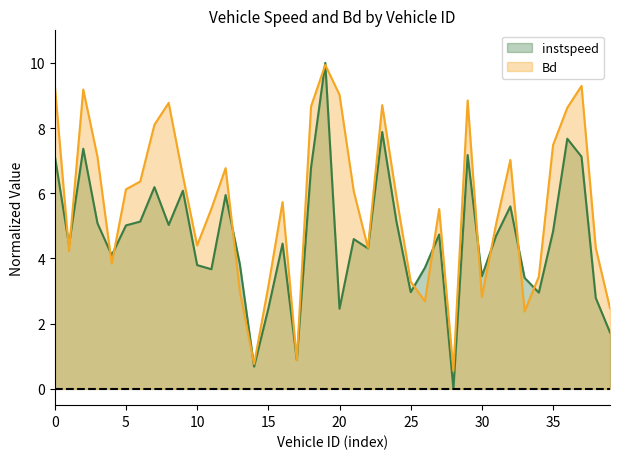

What is the total value across all series at 5?

11.1